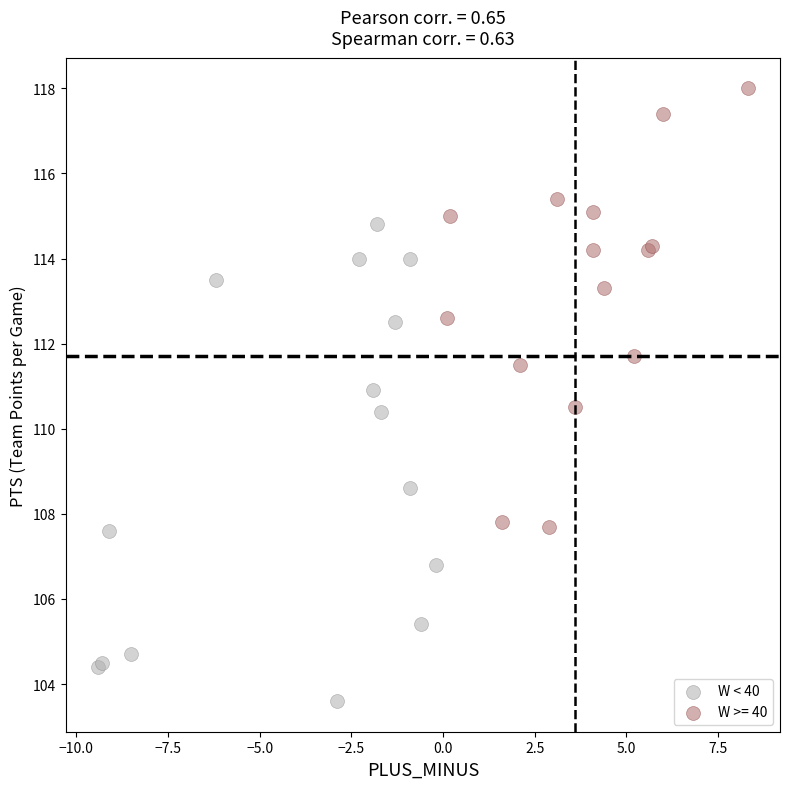

Which series reaches the maximum Y coordinate?

W >= 40